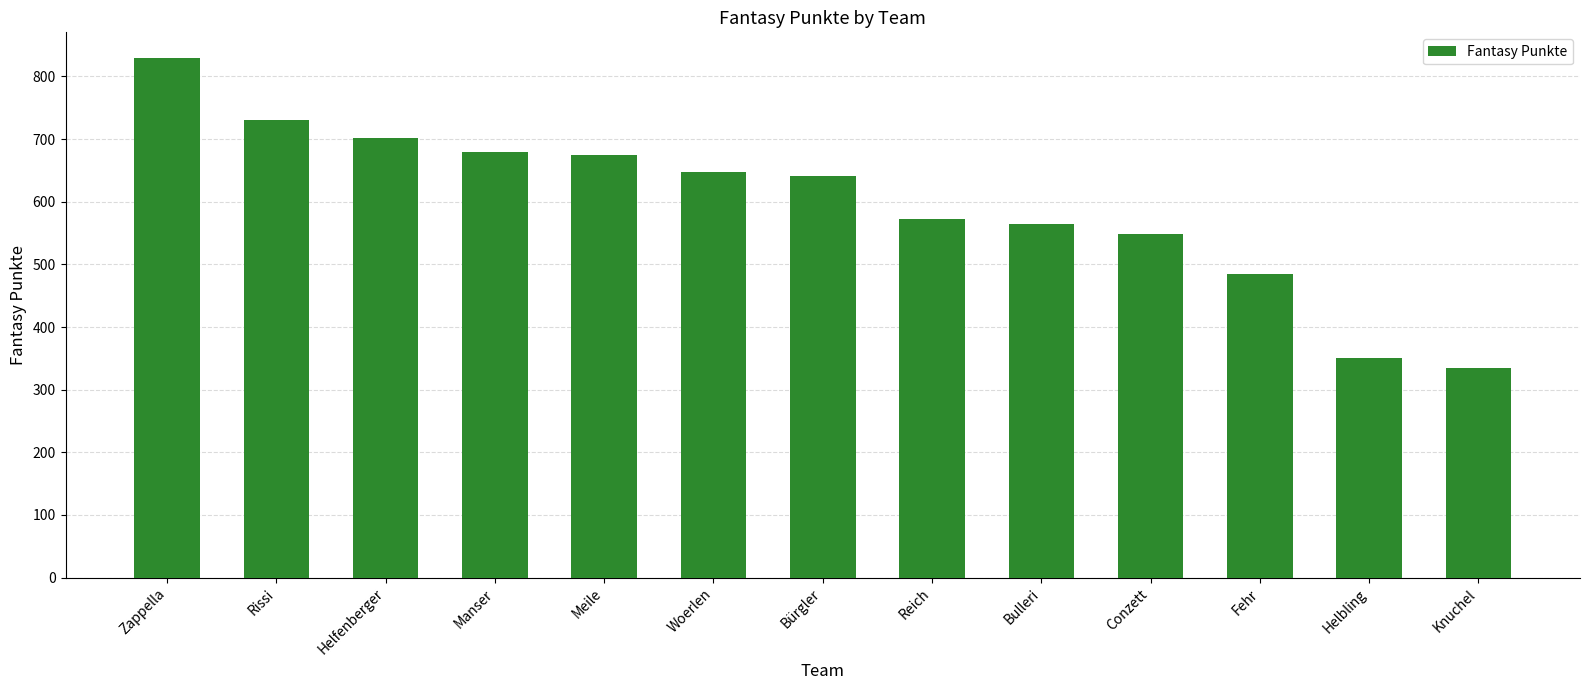

Read the value at Manser, to the nearest 50.

700